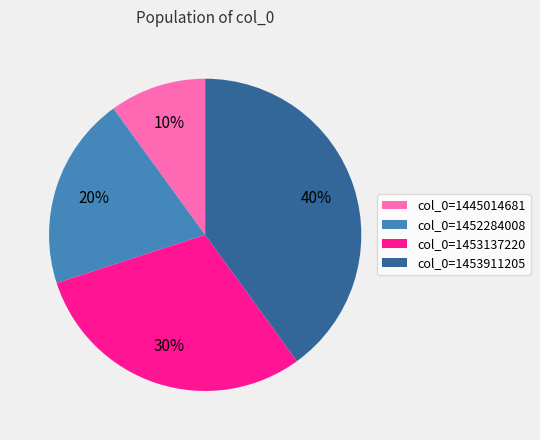

Does col_0=1453911205 represent more than half of the total?

No